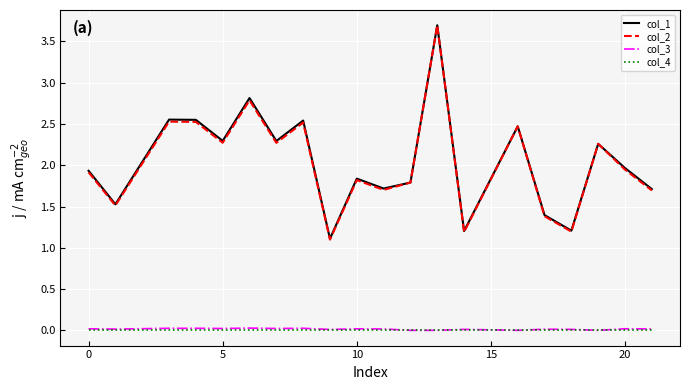

True or false: col_2 and col_4 cross at least once.

False